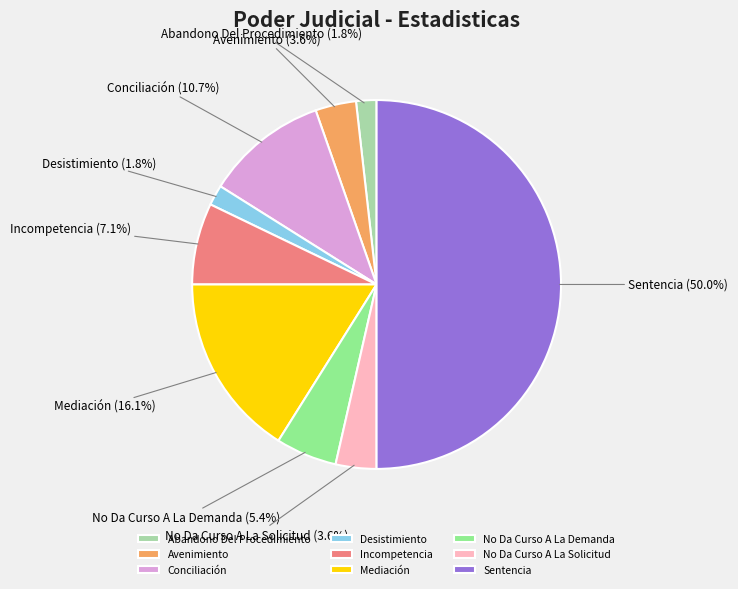

Which has a higher value, Incompetencia or Avenimiento?

Incompetencia